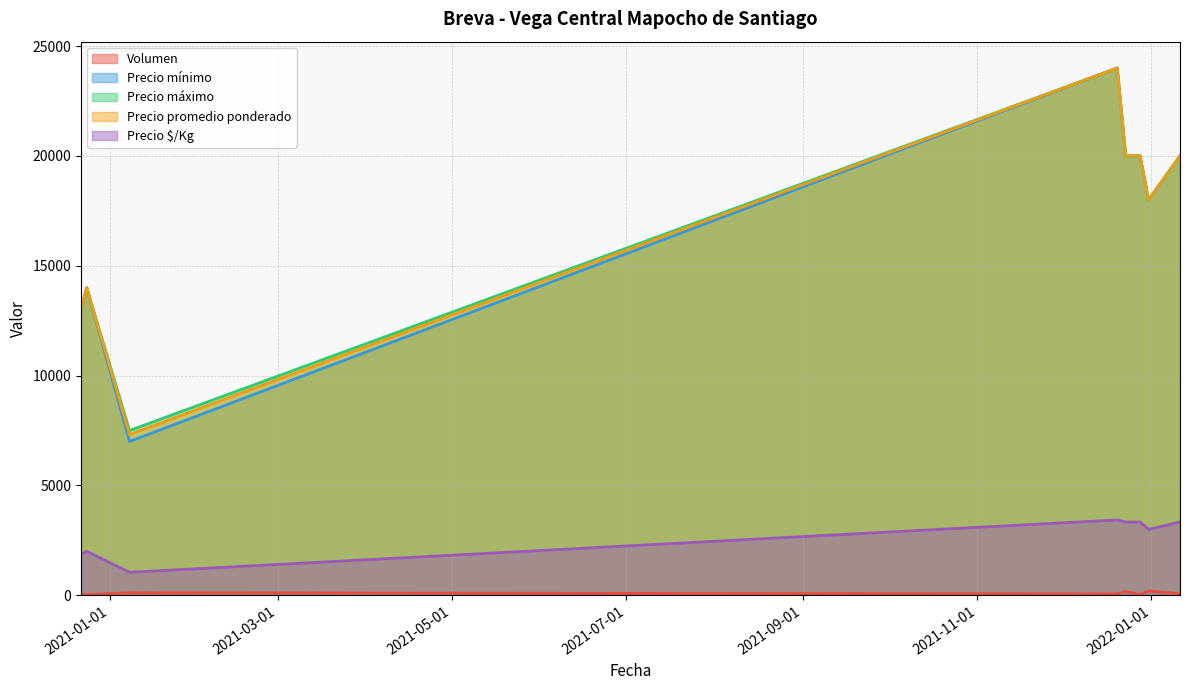

Does the chart have visible grid lines?

Yes